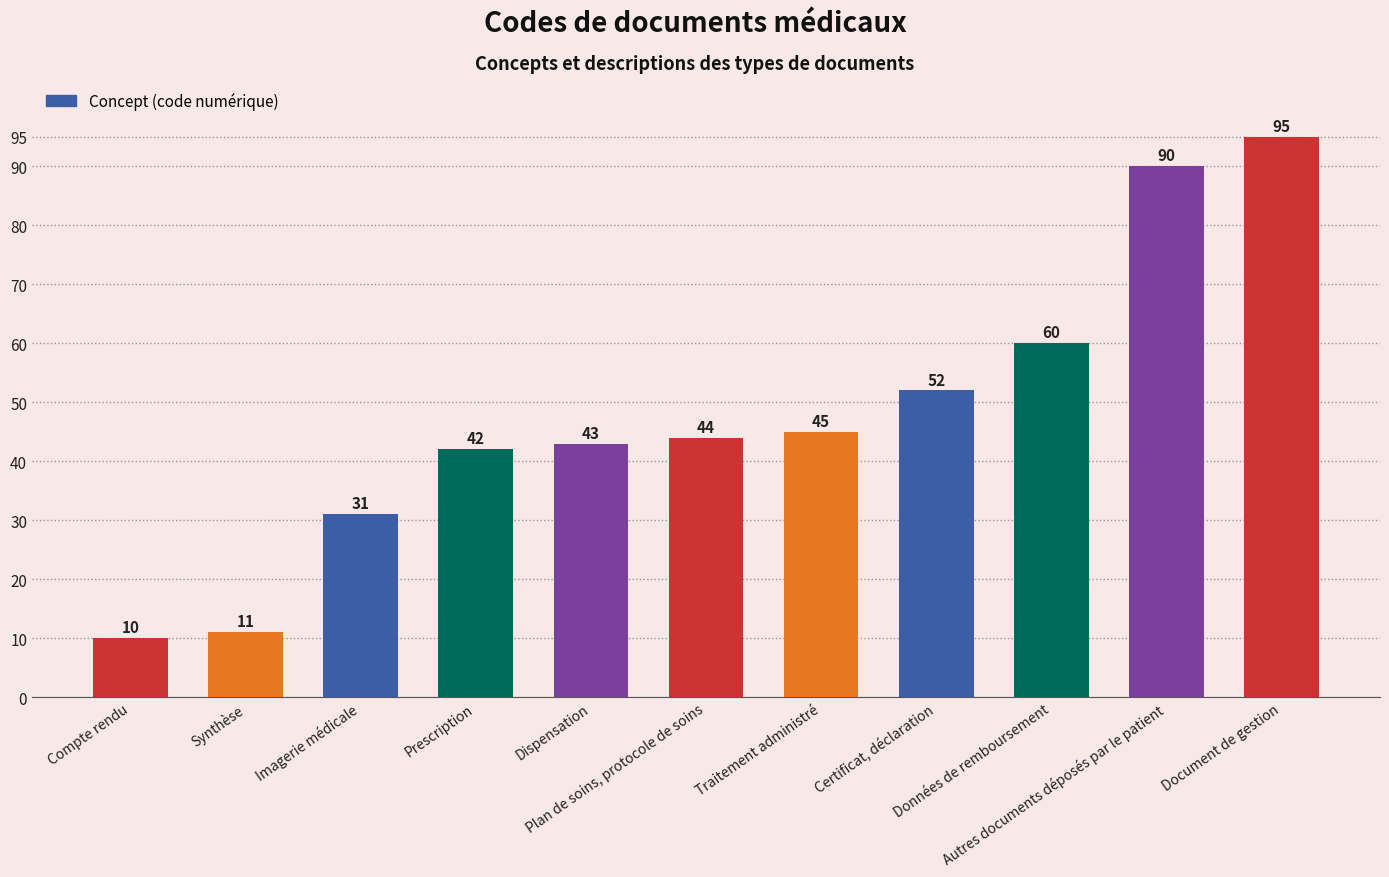

What is the difference between the maximum and minimum values?

85